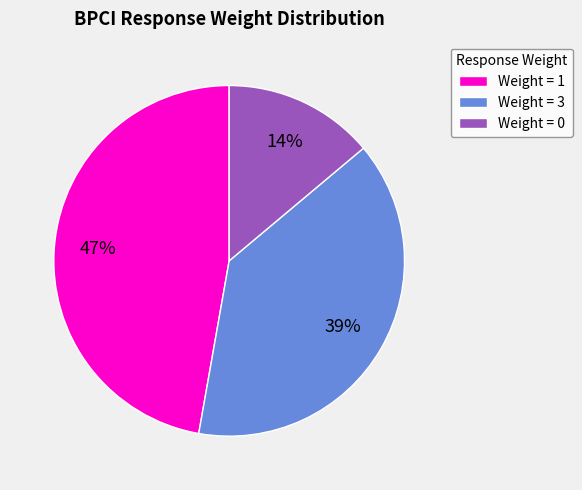

Rank the categories by value from lowest to highest.

Weight = 0, Weight = 3, Weight = 1